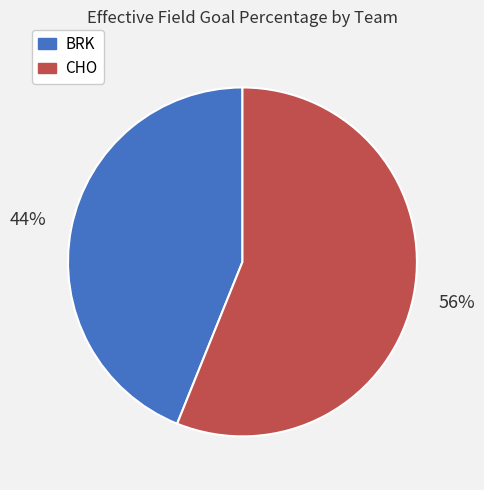

Do BRK and CHO together represent more than half of the pie?

Yes